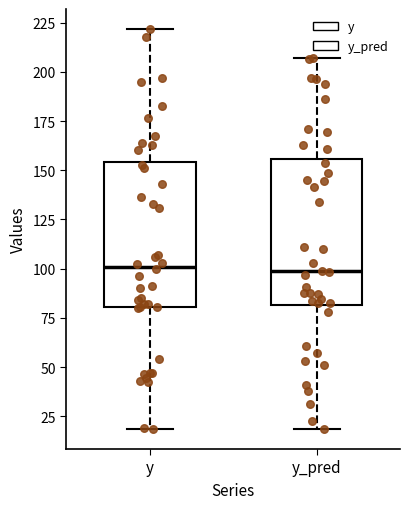

Reading left to right, read every box against the y-axis: the position of its median line, the range the box covers, and the ends of its whiskers. The values are not printed on the chart, so give them approximately, as read against the axis.

y: median 100, box 80 to 155, whiskers 20 to 220
y_pred: median 100, box 80 to 155, whiskers 20 to 205